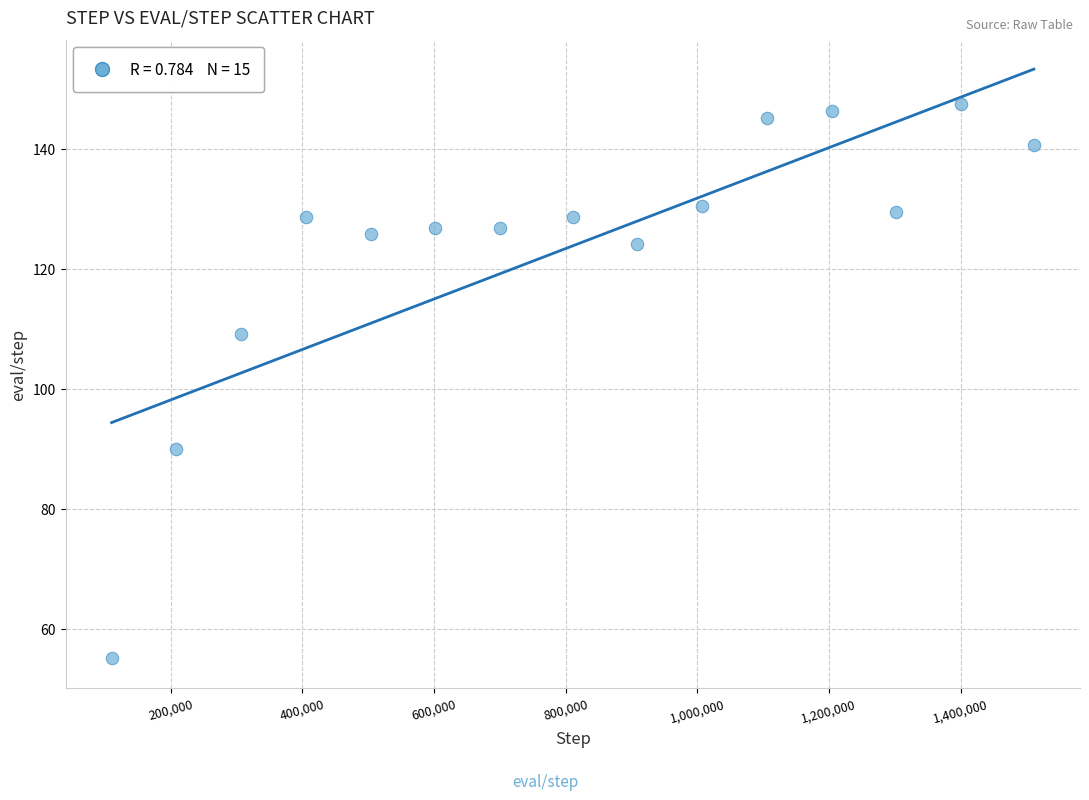

What is the range of X values (max minus min)?

1400832.0